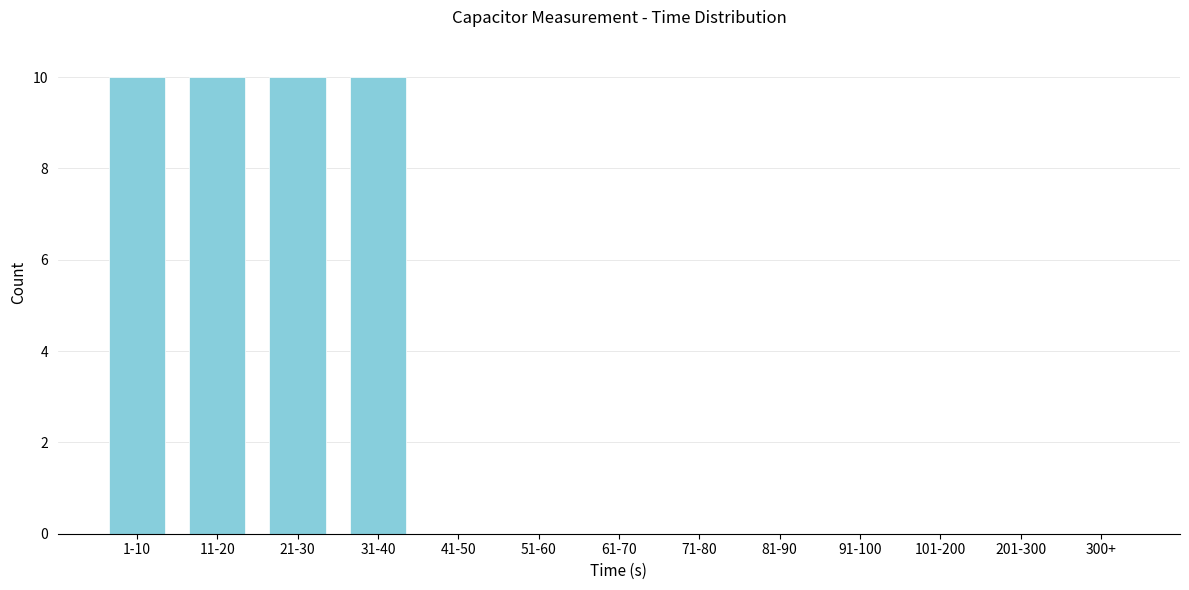

Reading left to right, transcribe all the data shown in this chart.

1-10=10	11-20=10	21-30=10	31-40=10	41-50=0	51-60=0	61-70=0	71-80=0	81-90=0	91-100=0	101-200=0	201-300=0	300+=0